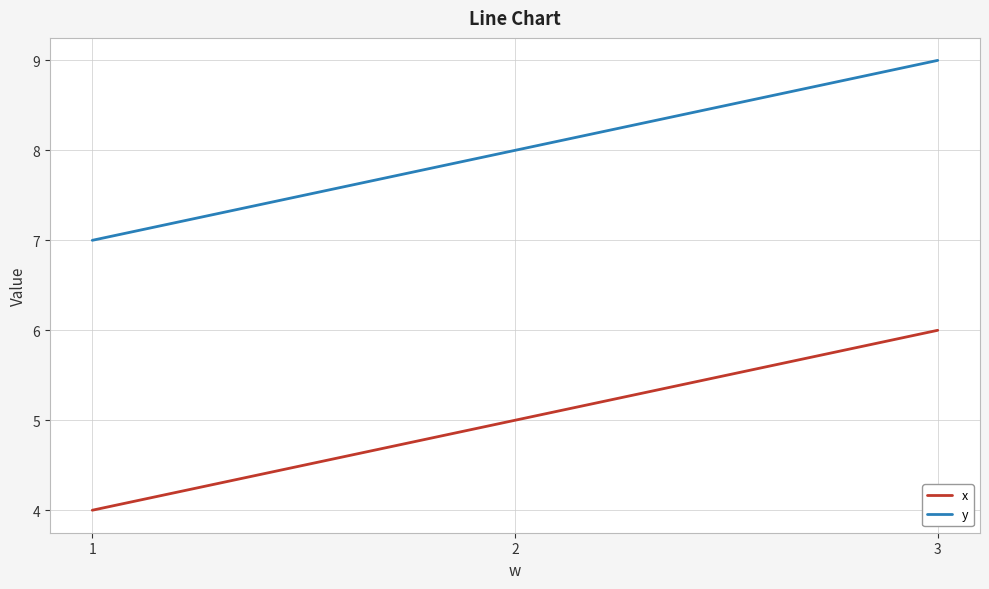

What is the sum of the x values at 1 and 2?

9